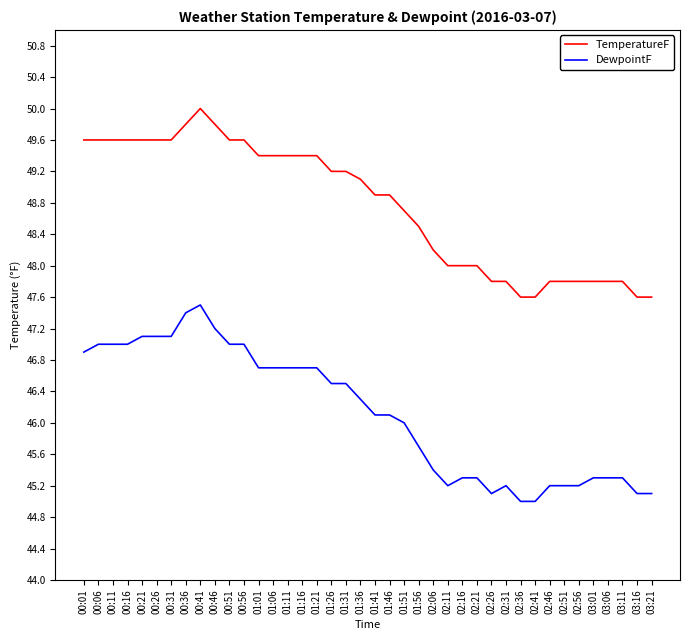

What is the maximum value shown in the chart?

50.0